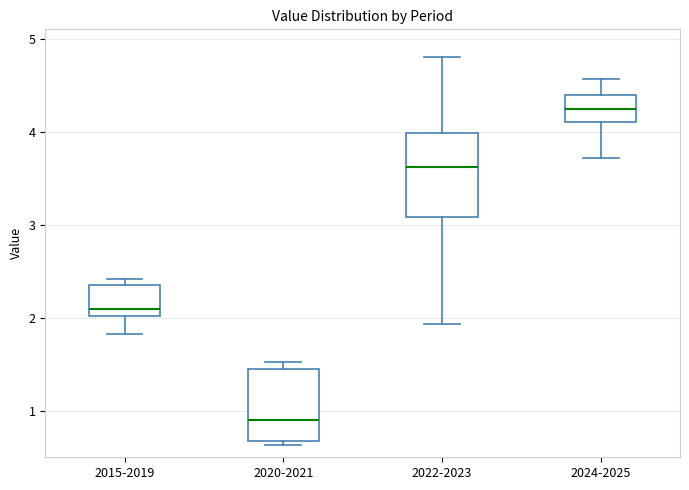

Where is the upper edge of the box for 2024-2025 on the y-axis? The values are not printed on the chart, so give them approximately, as read against the axis.

4.4